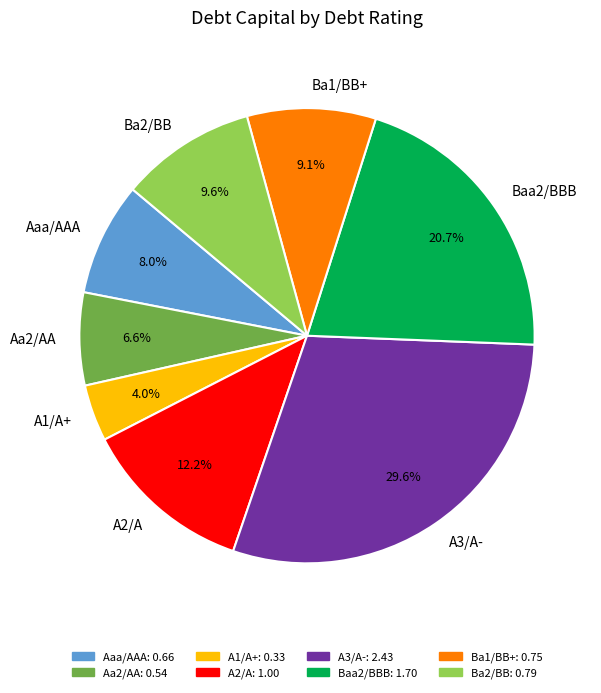

The Baa2/BBB slice represents 1% of the pie. True or false?

False